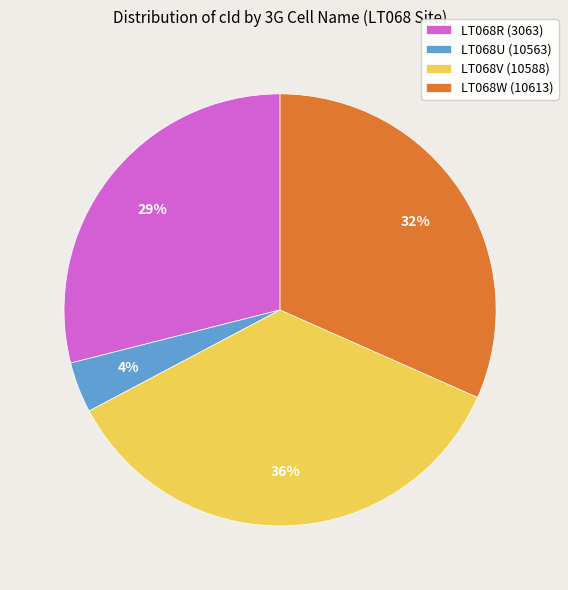

Do LT068V (10588) and LT068R (3063) together represent more than half of the pie?

Yes